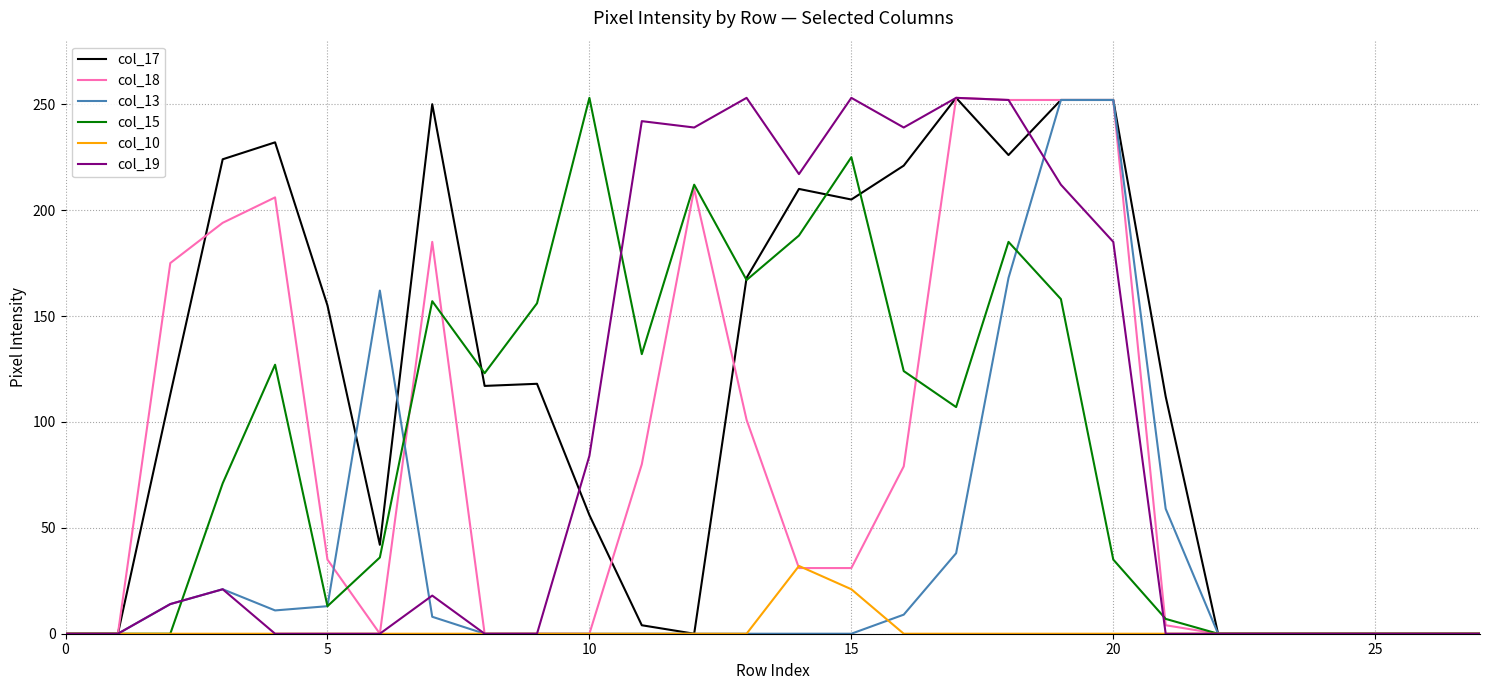

What is the average value of the col_18 series?

84